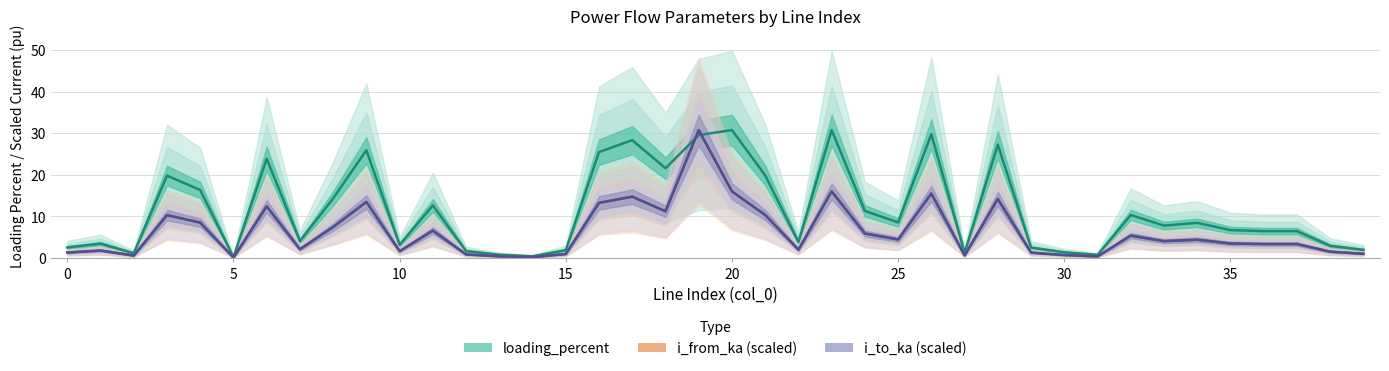

What is the spread (max minus min) of values at 12?

0.8